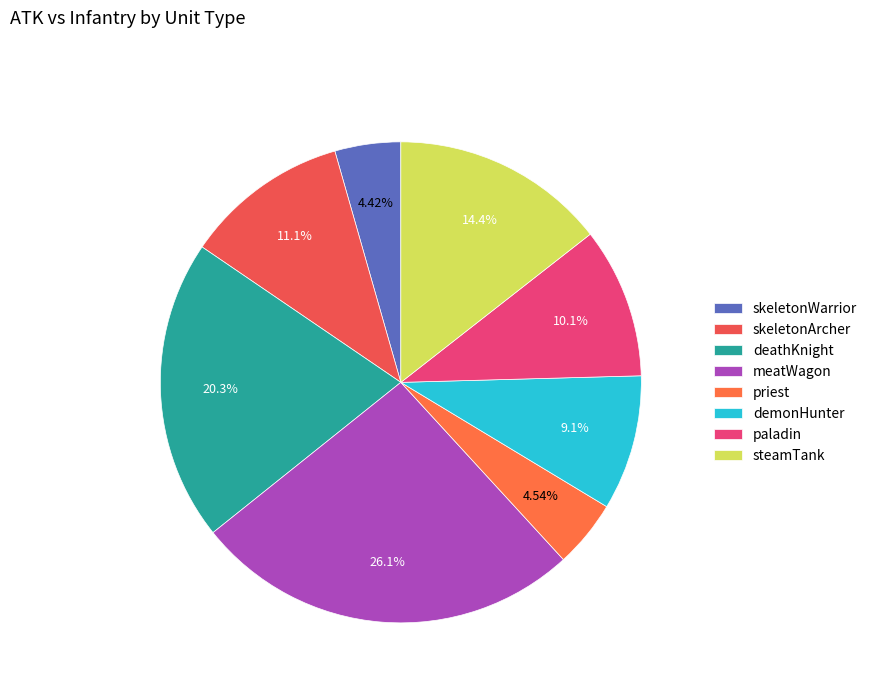

To the nearest percent, what is the difference between the demonHunter and steamTank slice percentages?

5%